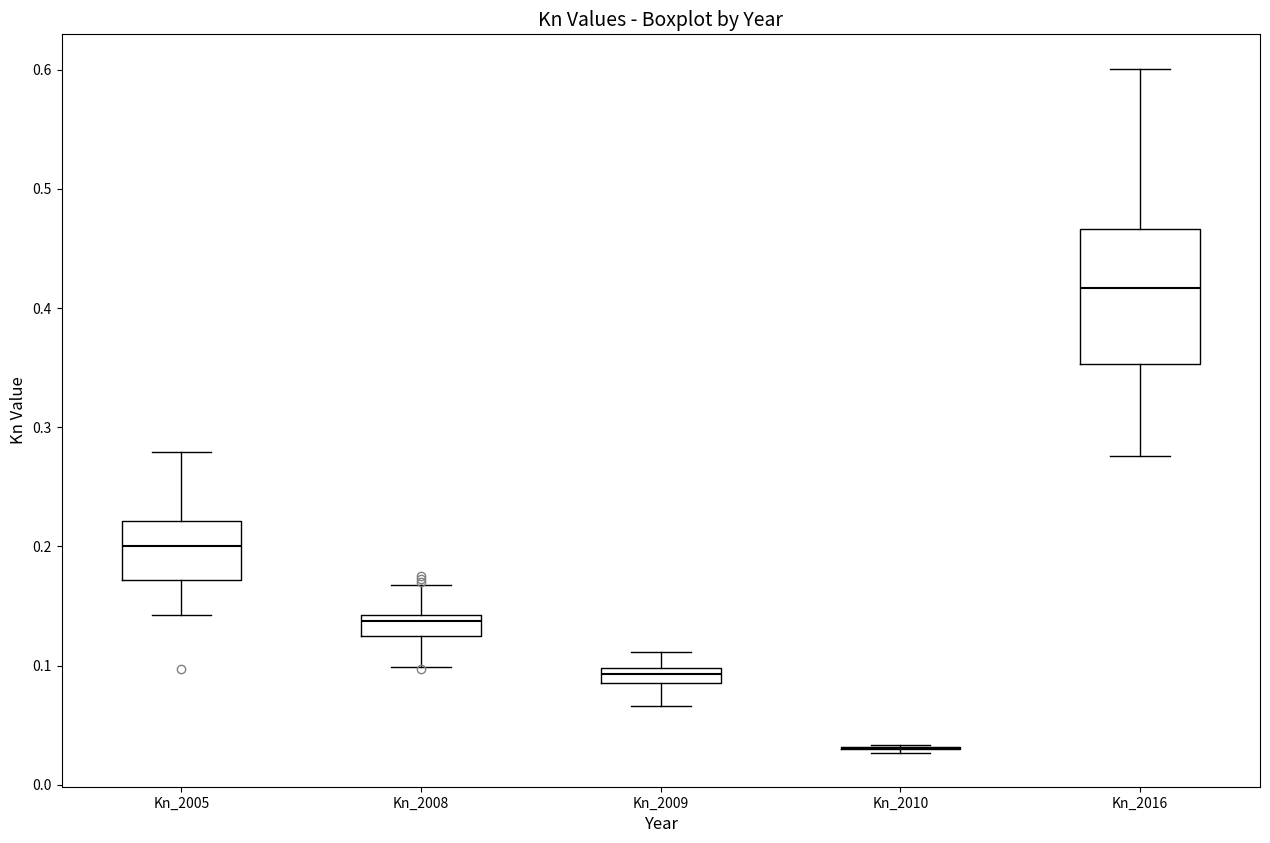

Which box is the tallest, from its lower edge to its upper edge?

Kn_2016